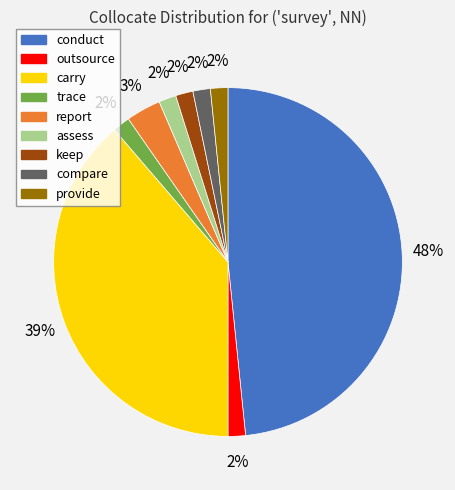

How many slices are in this pie chart?

9